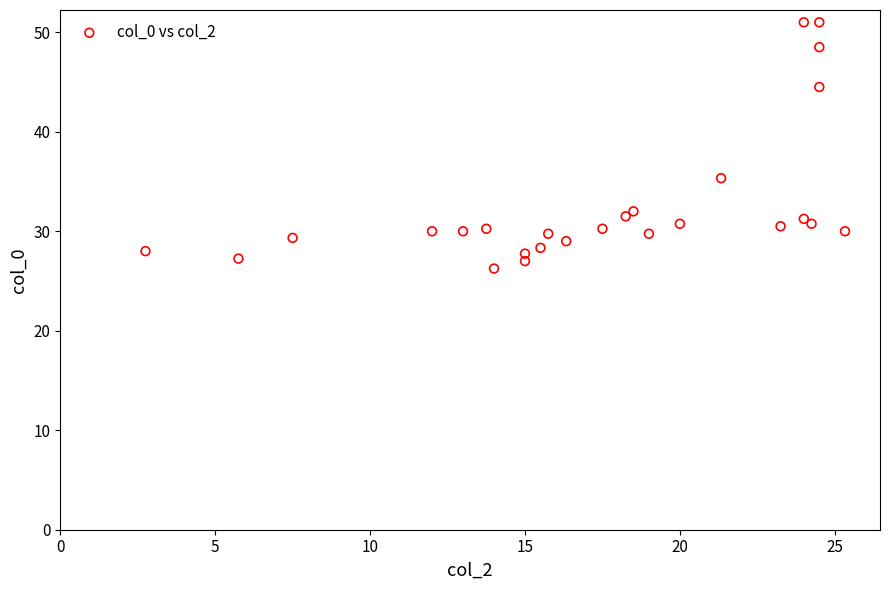

What Y value in the scatter plot is closest to 38?

35.3